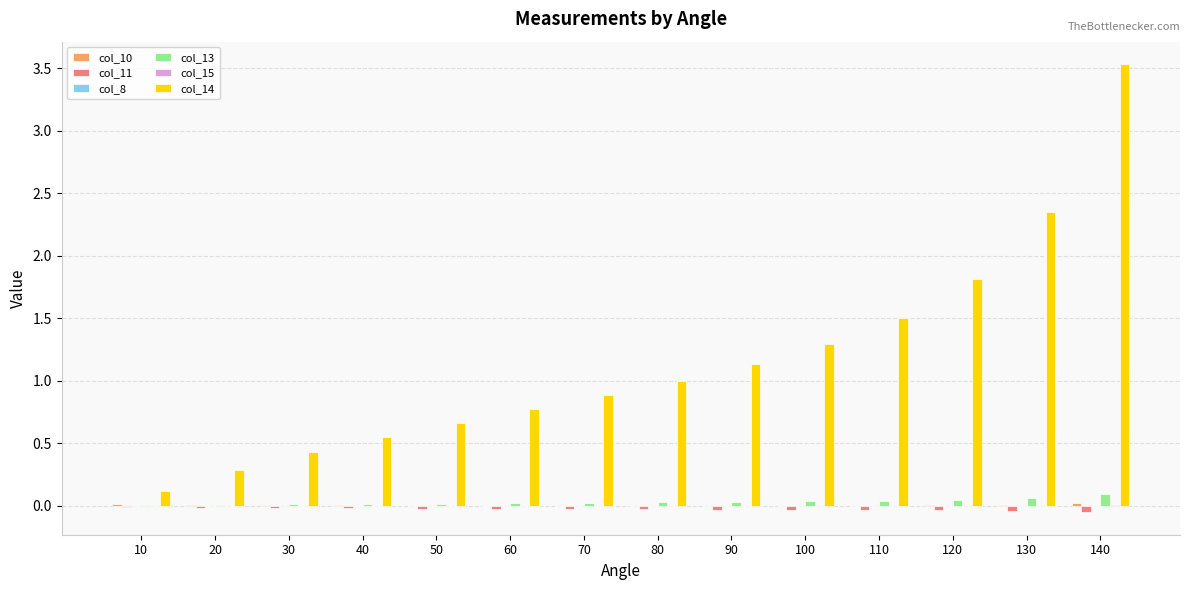

How many groups of bars are there?

14